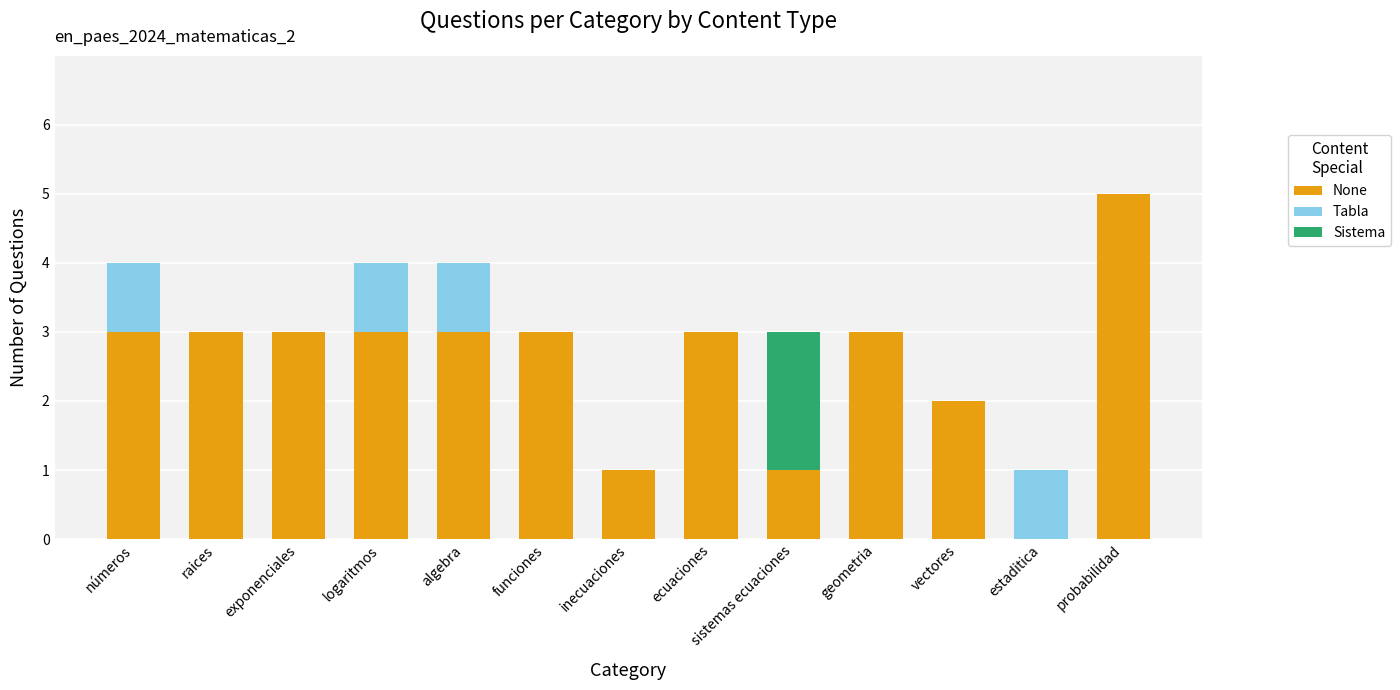

What is the approximate value of None at ecuaciones?

3